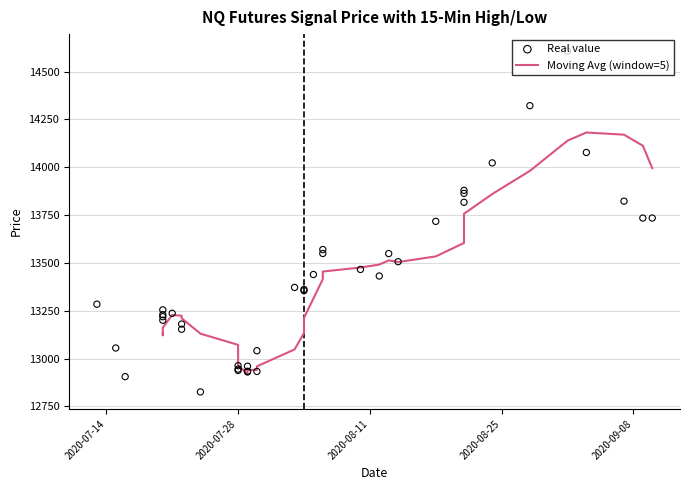

Which series contains the highest Y value?

Real value